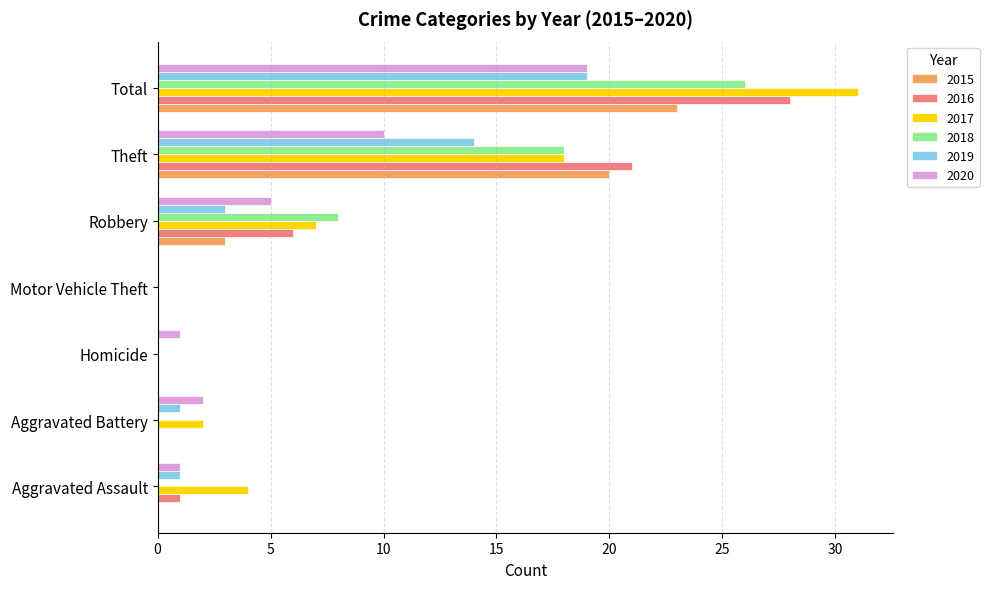

Between Motor Vehicle Theft and Theft, which series saw the biggest shift?

2016